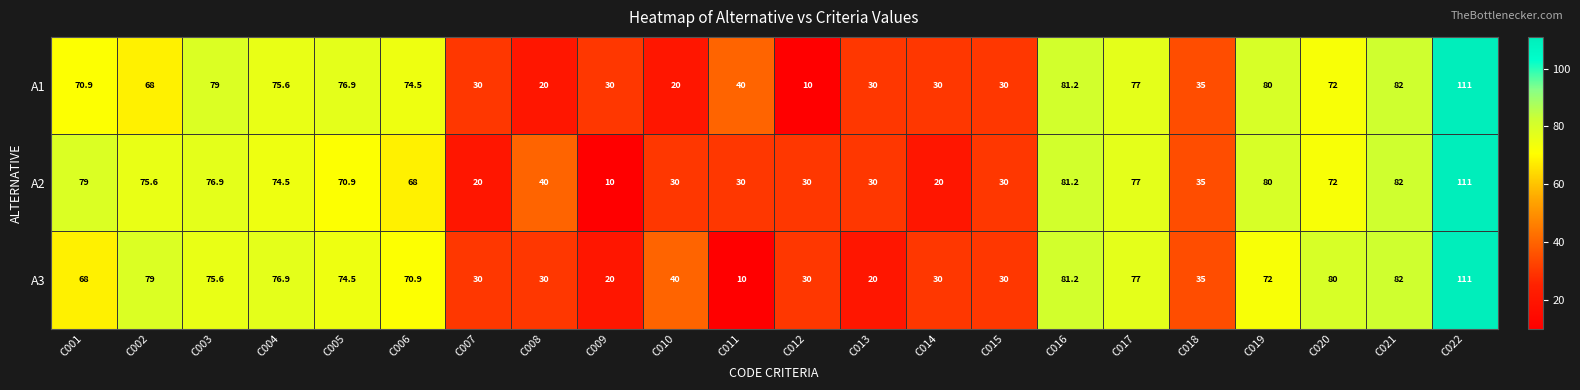

What is the total value across all series at C017?

231.0